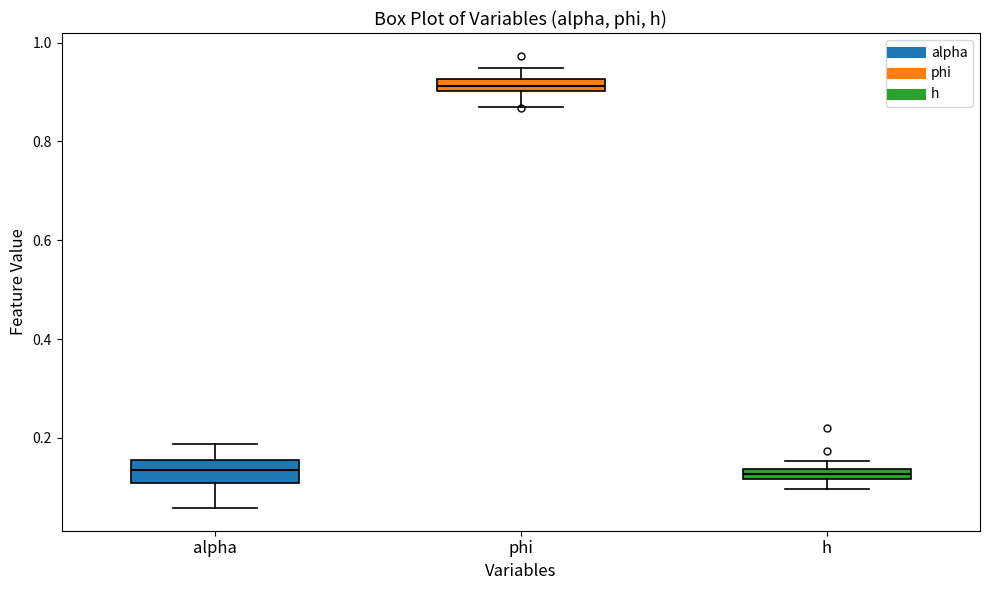

Comparing the boxes themselves (not the whiskers), which one is the tallest?

alpha